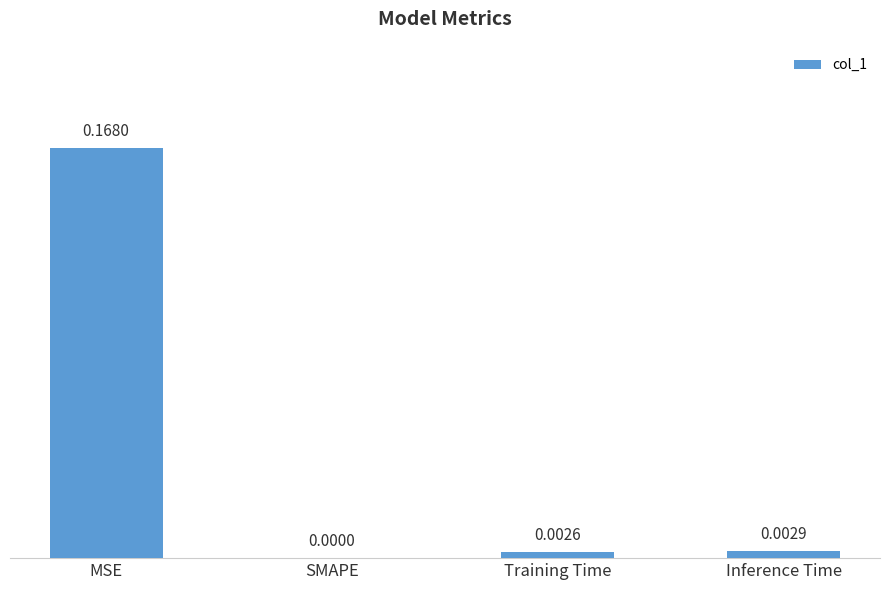

Which has a higher value, Training Time or SMAPE?

Training Time